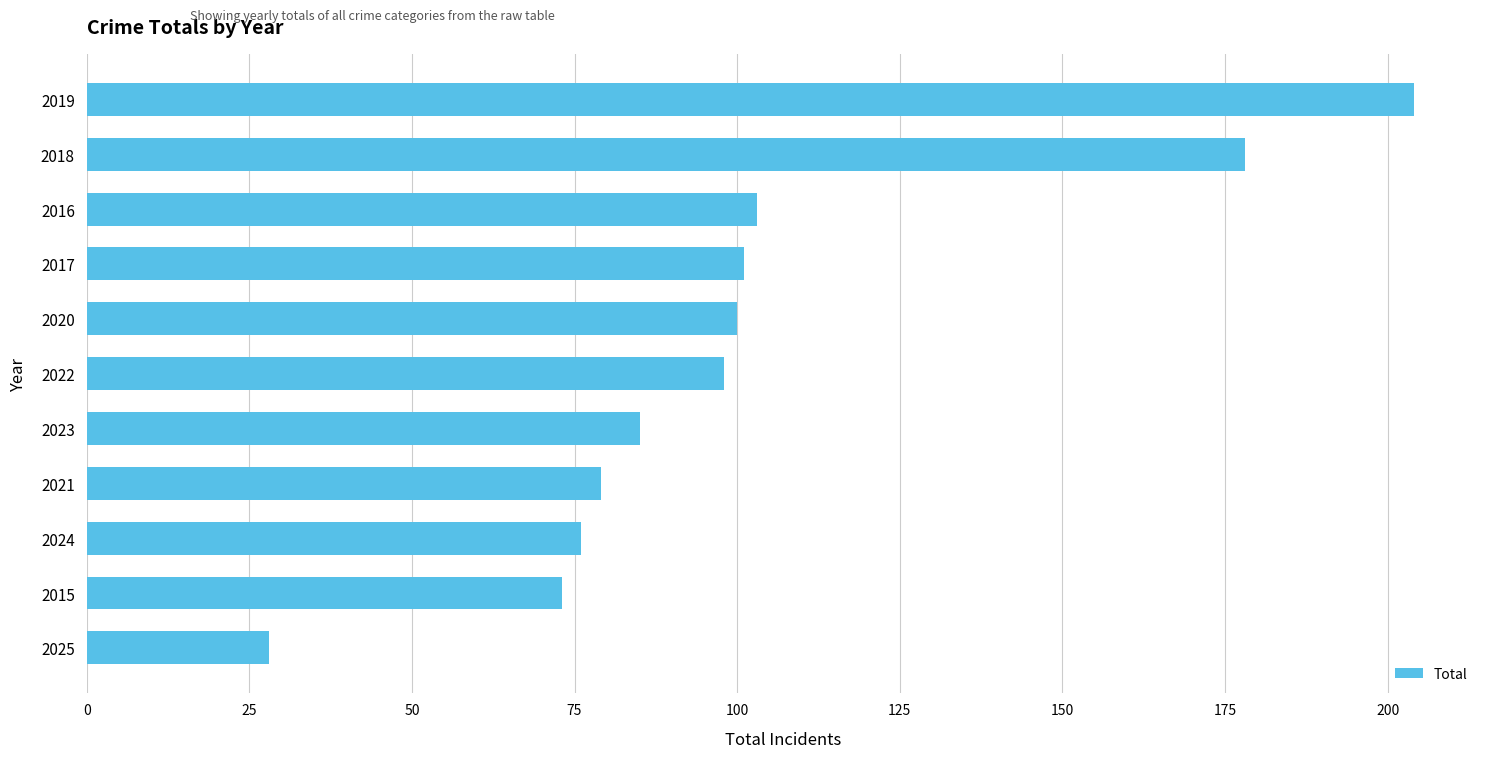

Are the bars horizontal?

Yes